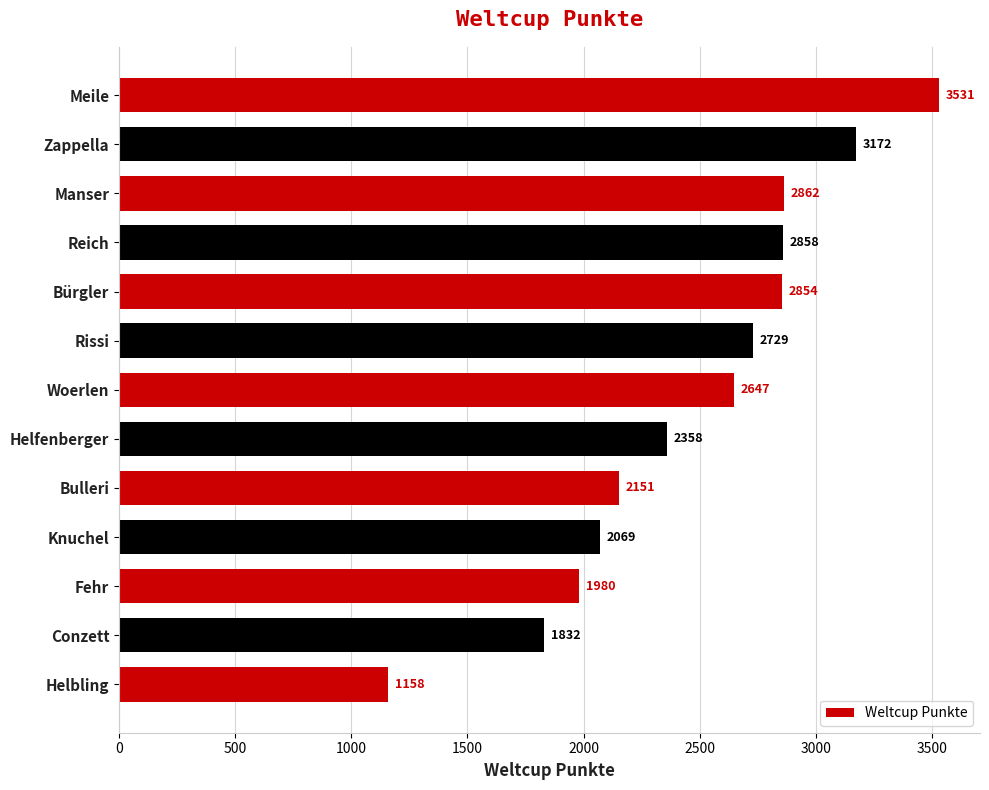

What is the difference between the maximum and minimum values?

2373